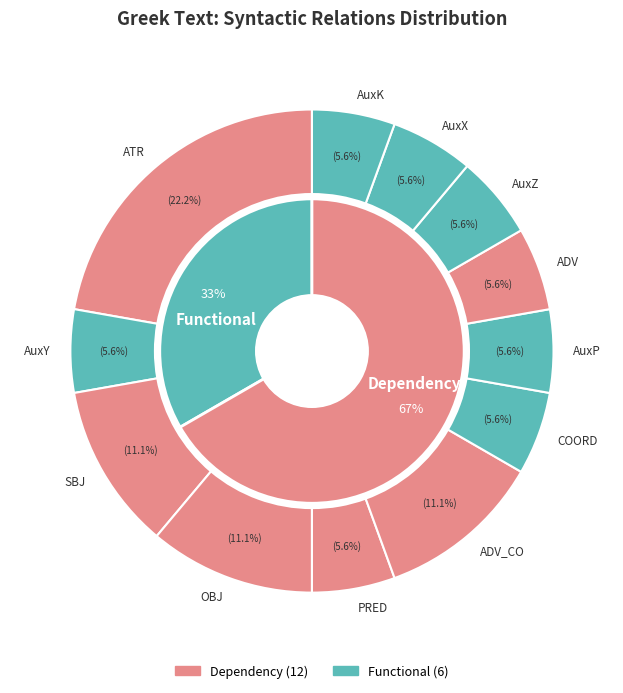

Does ADV account for over 50% of the chart?

No